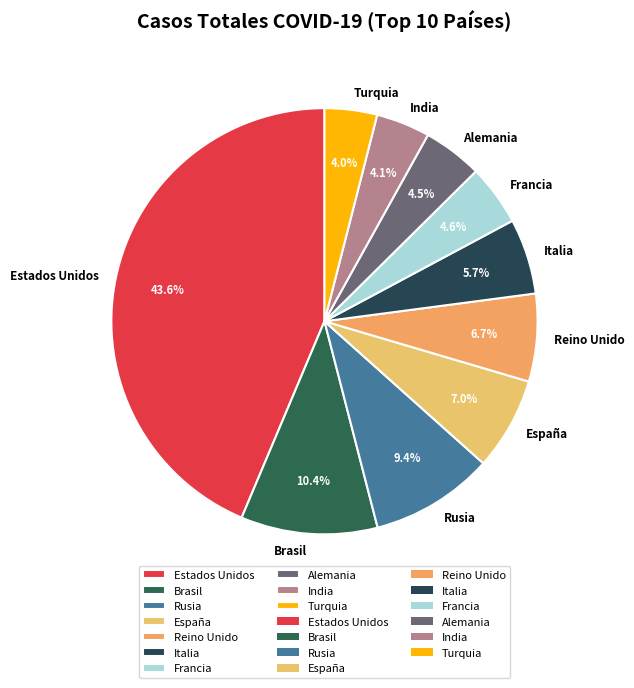

Is the sum of Turquia and India greater than half?

No